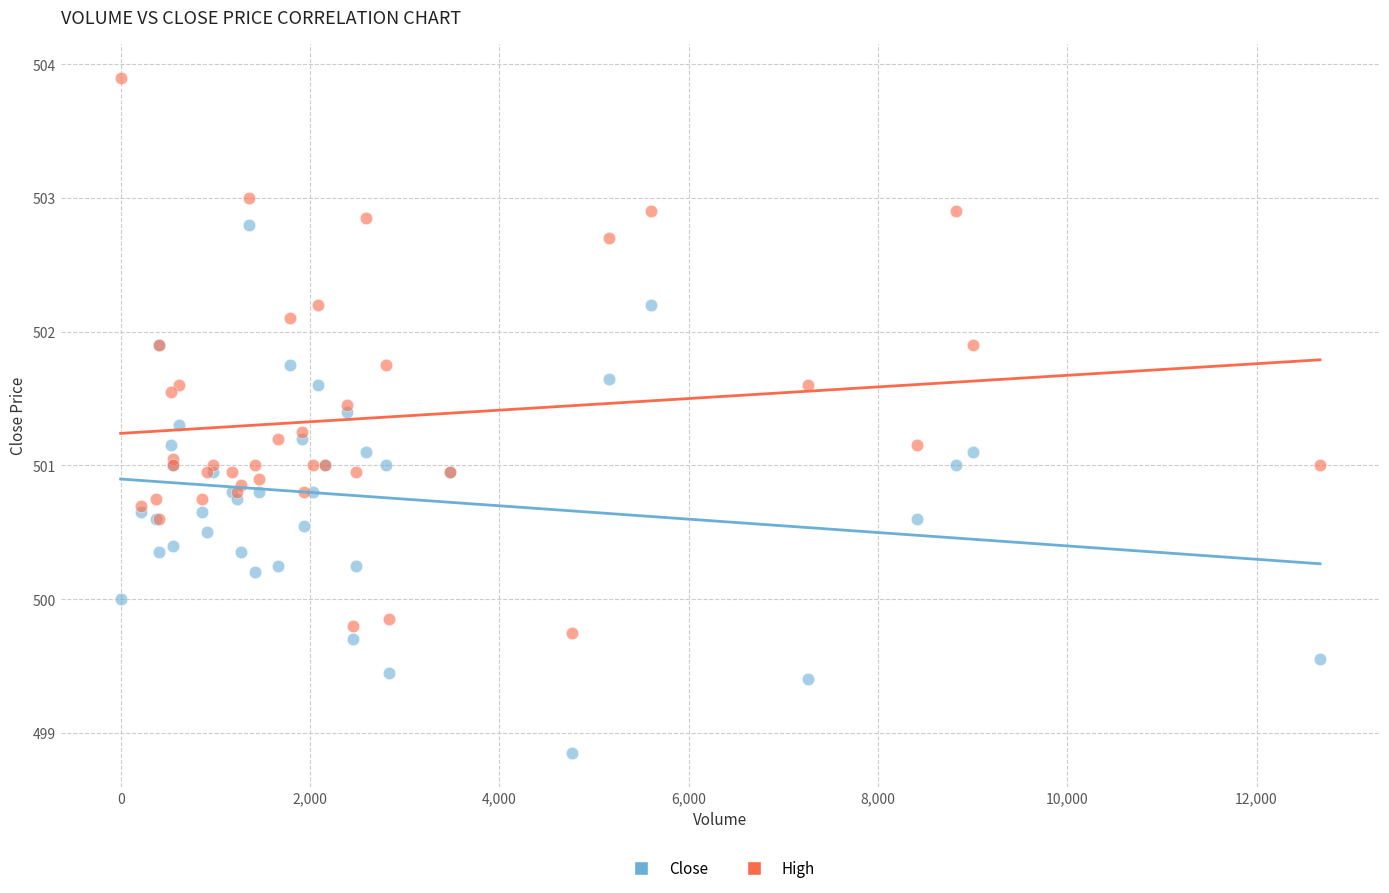

What are all the series names shown in the legend?

Close, High